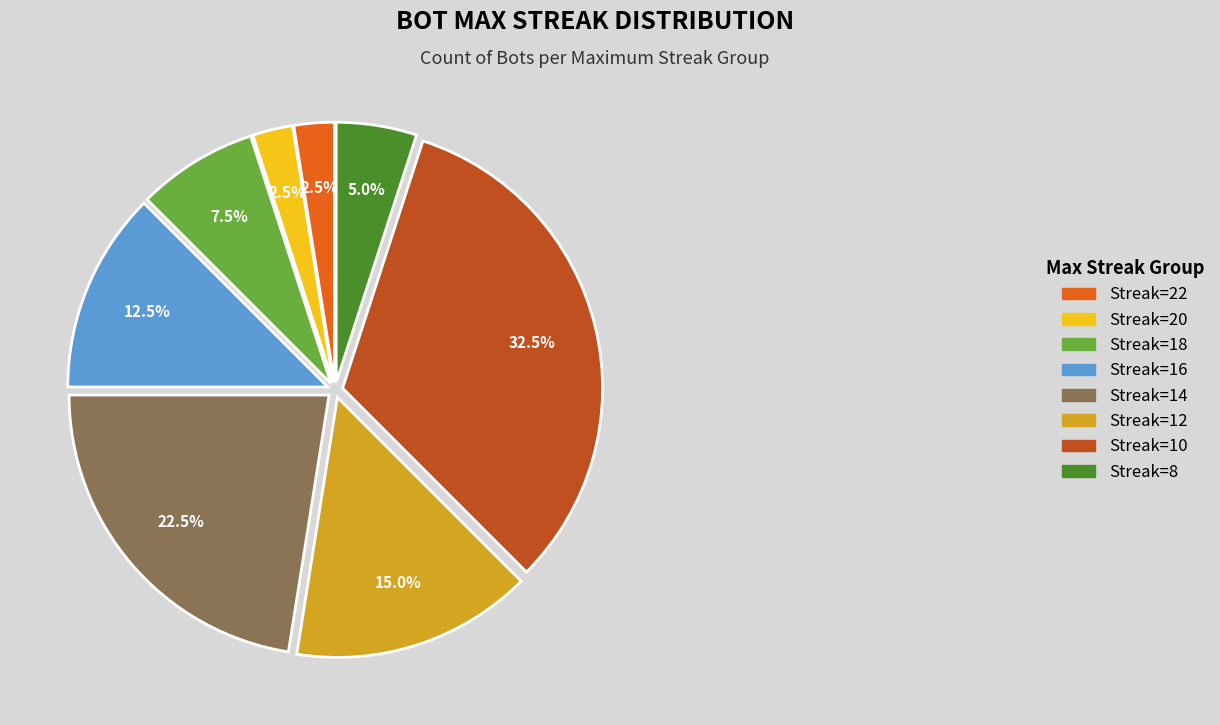

What is the total percentage of Streak=16 and Streak=10?

45.0%